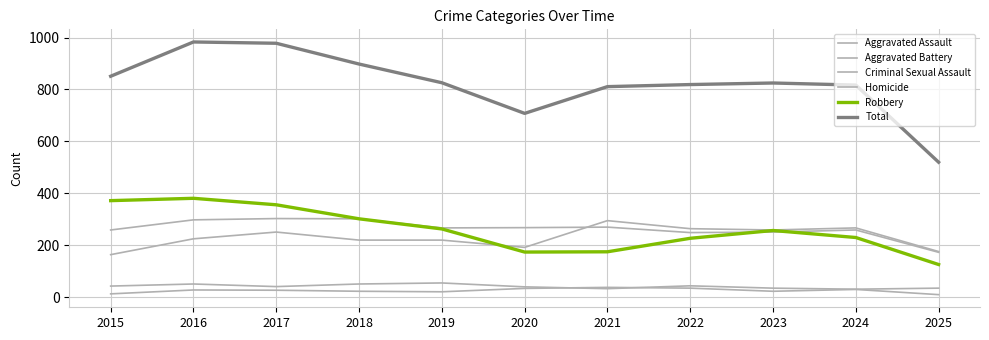

How many interior local peaks does the Aggravated Battery series have?

3